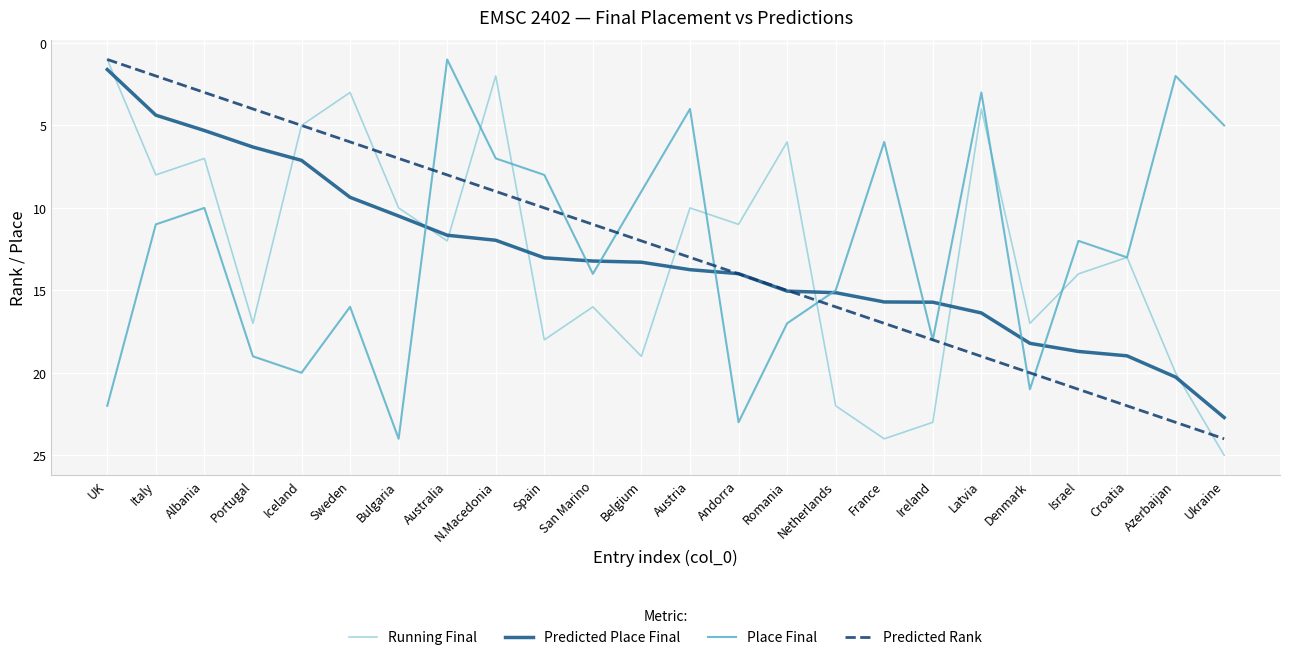

What is the sum of all Predicted Place Final values?

312.3